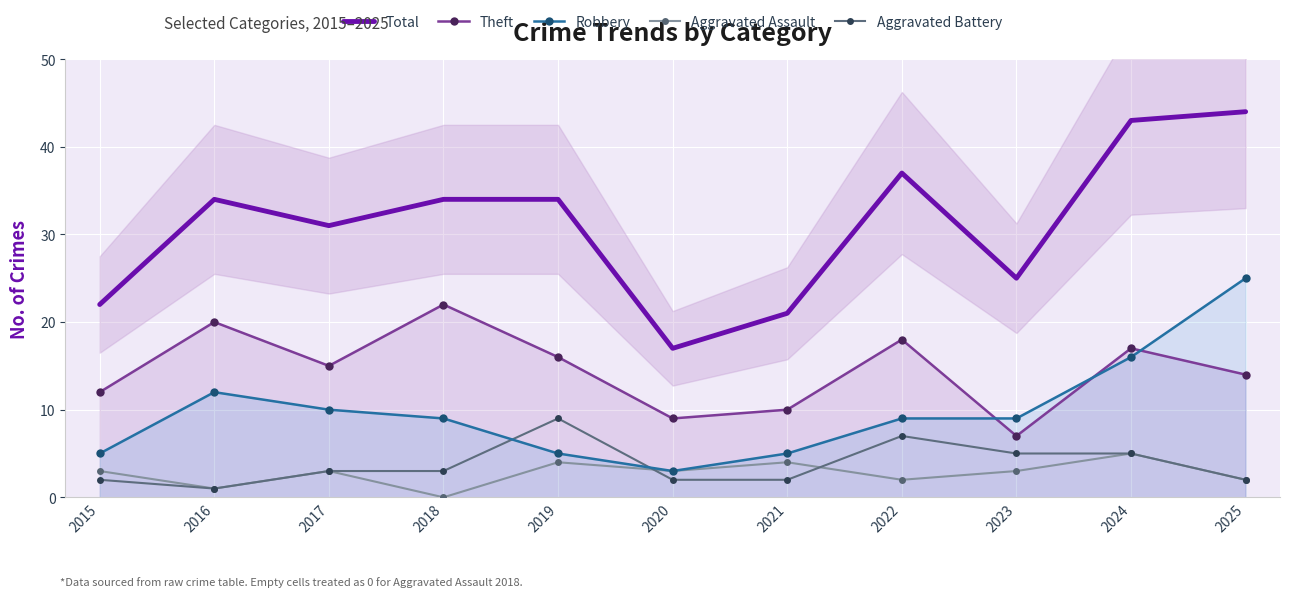

Read the Total value at 2018, to the nearest 5.

35